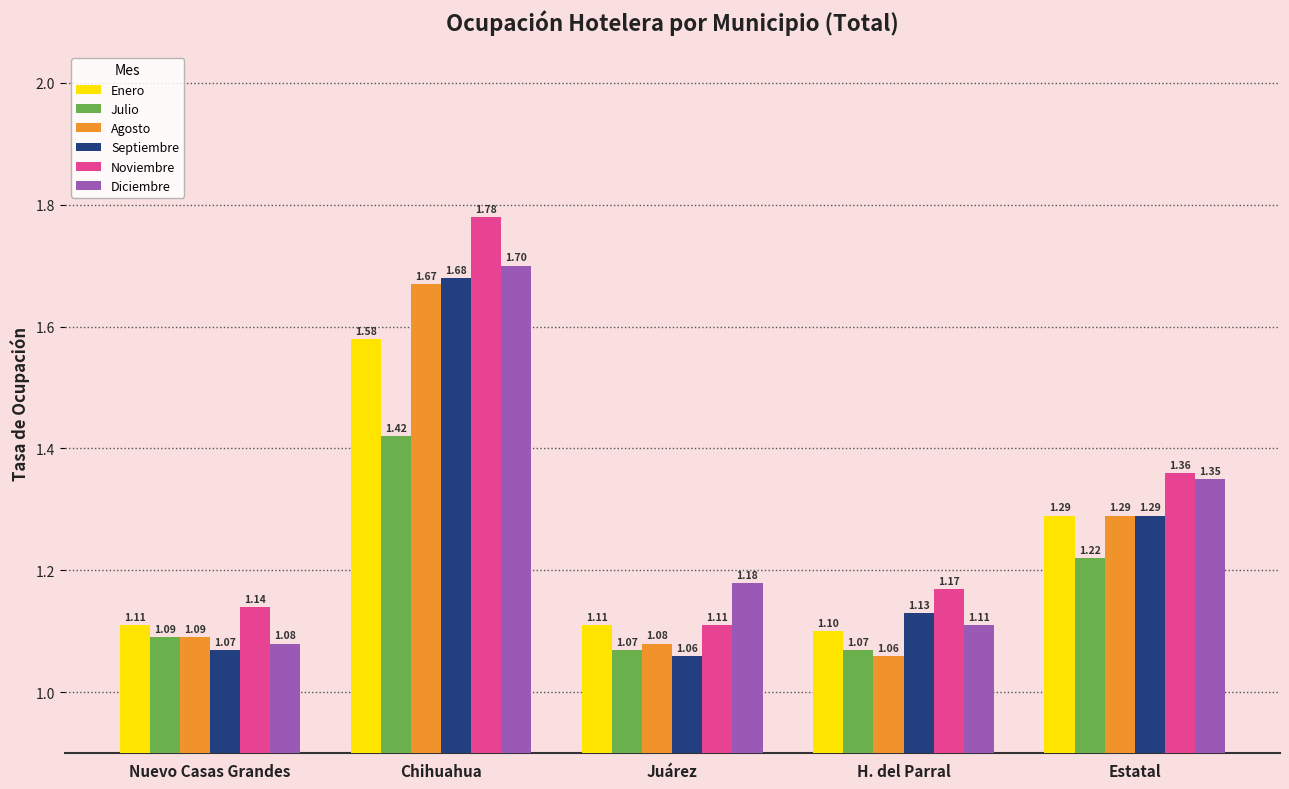

Which series changed the most between Nuevo Casas Grandes and Juárez?

Diciembre